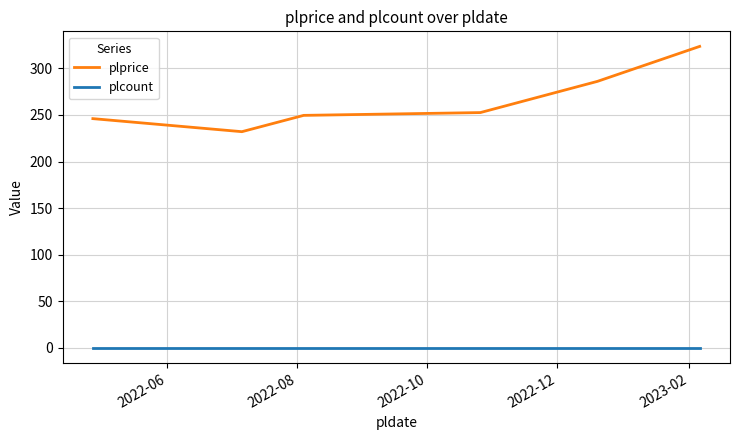

What is the maximum value for plprice?

323.5